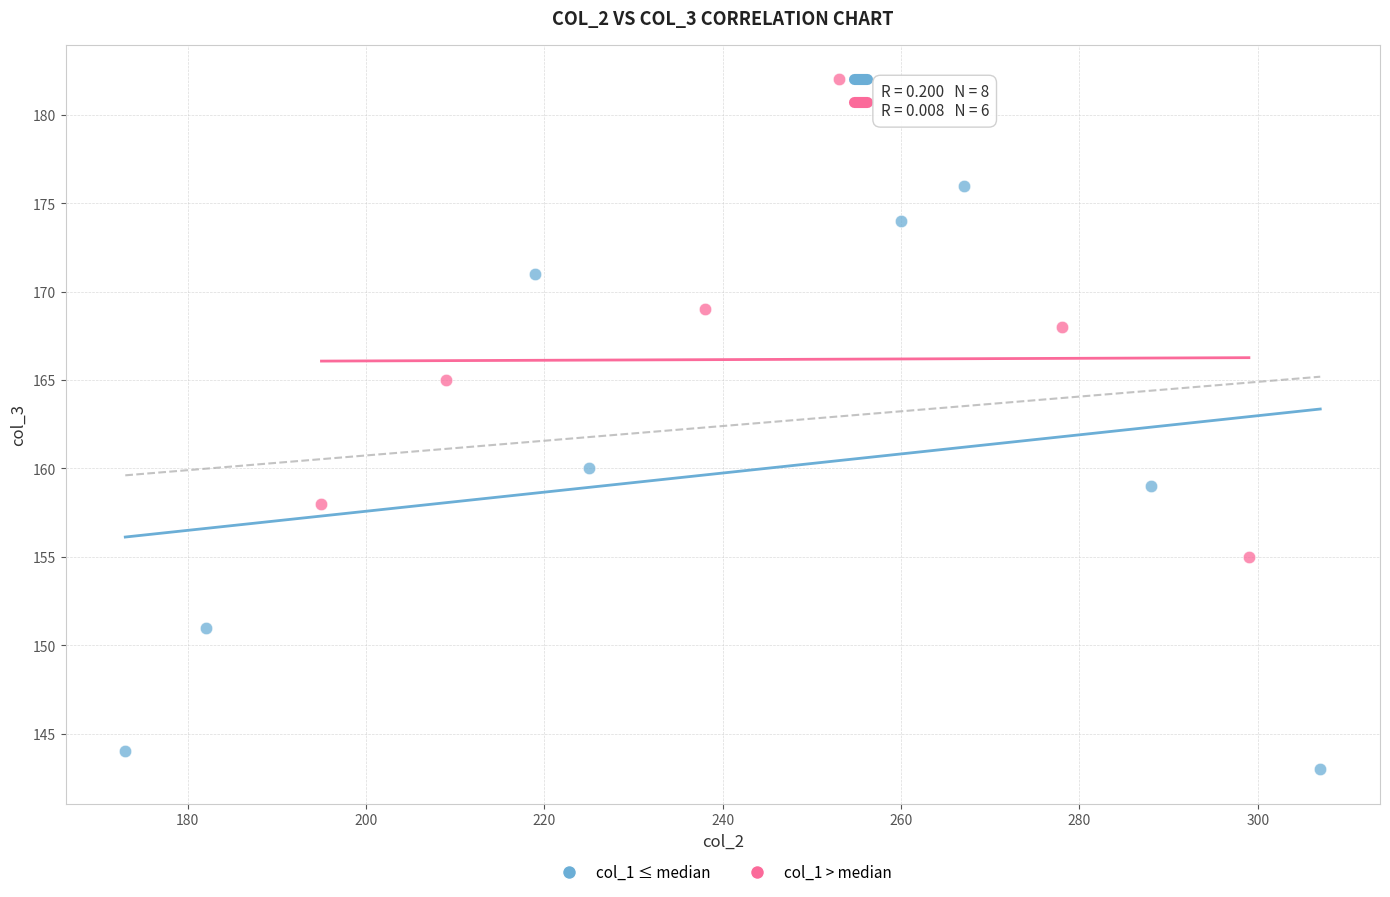

Which series has the largest Y range (max minus min)?

col_1 ≤ median